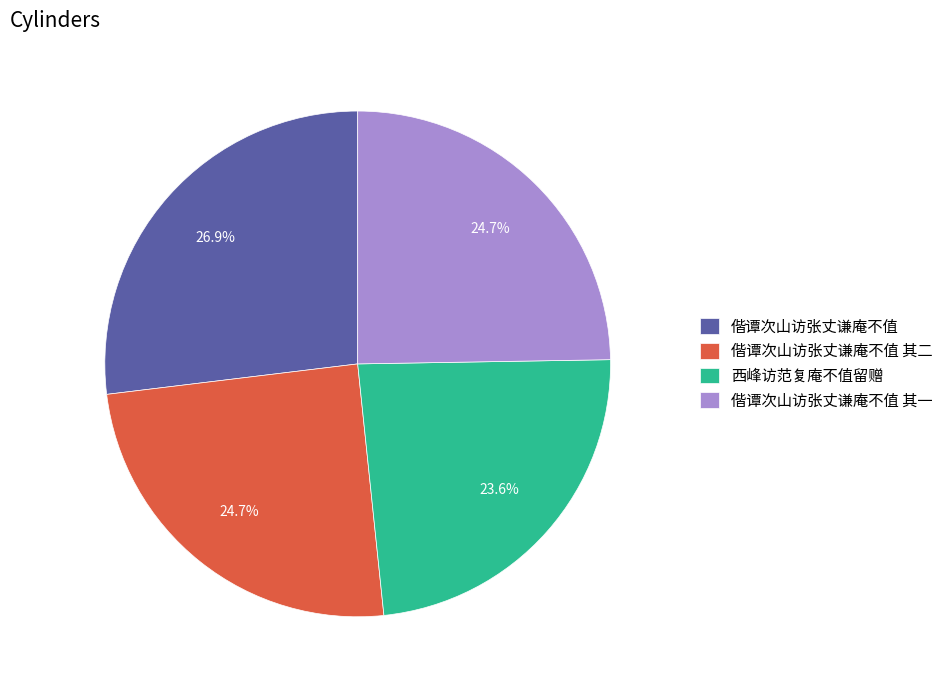

Which category has the biggest portion of the pie?

偕谭次山访张丈谦庵不值